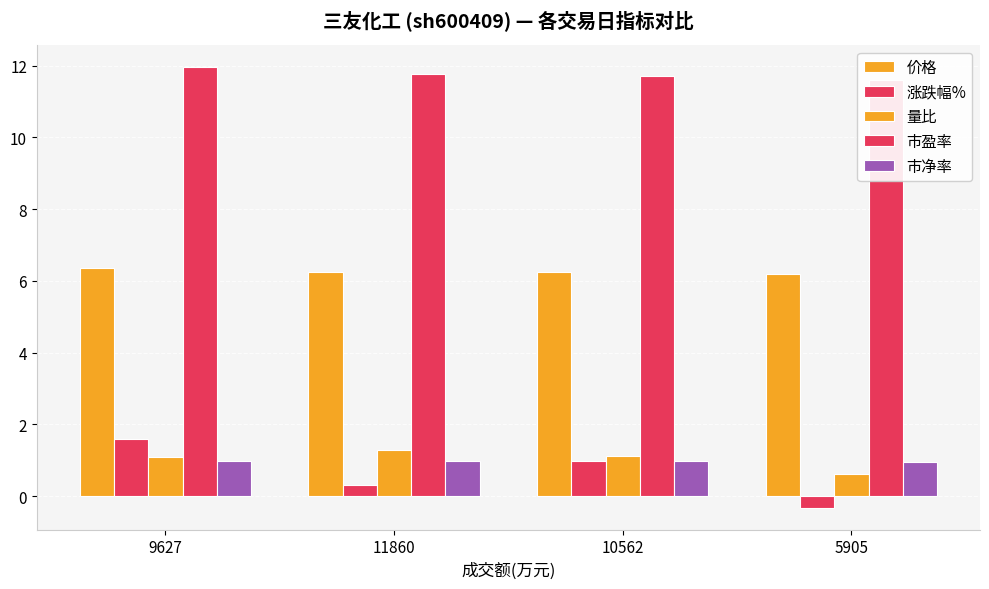

Is it true that 市净率 equals 1.0 at 11860?

True